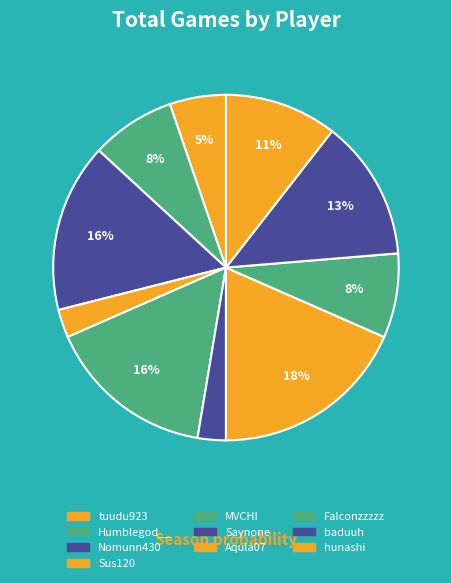

Do hunashi and Nomunn430 together represent more than half of the pie?

No